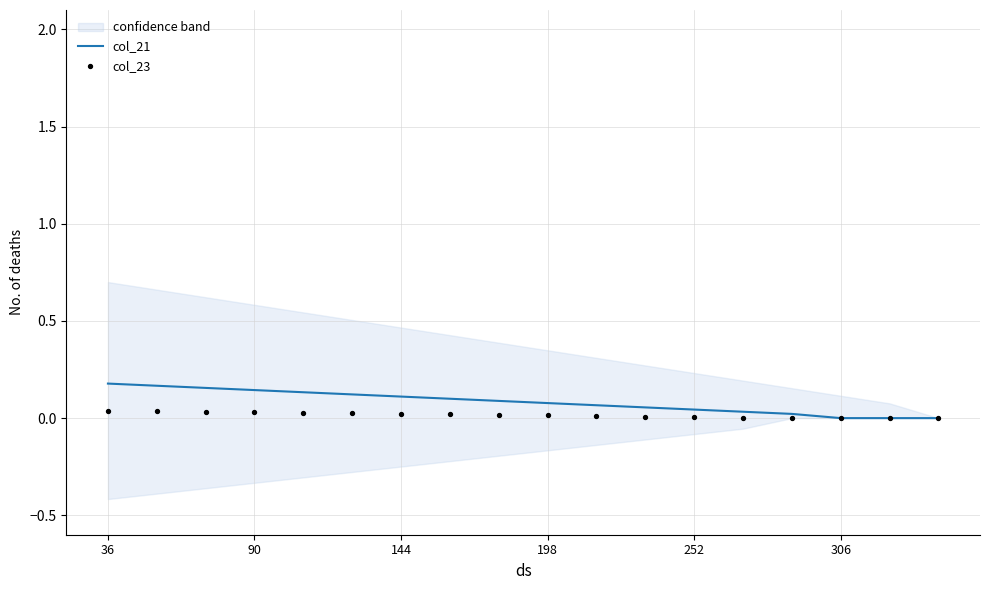

The value of col_21 at 36 is 0.2. True or false?

True